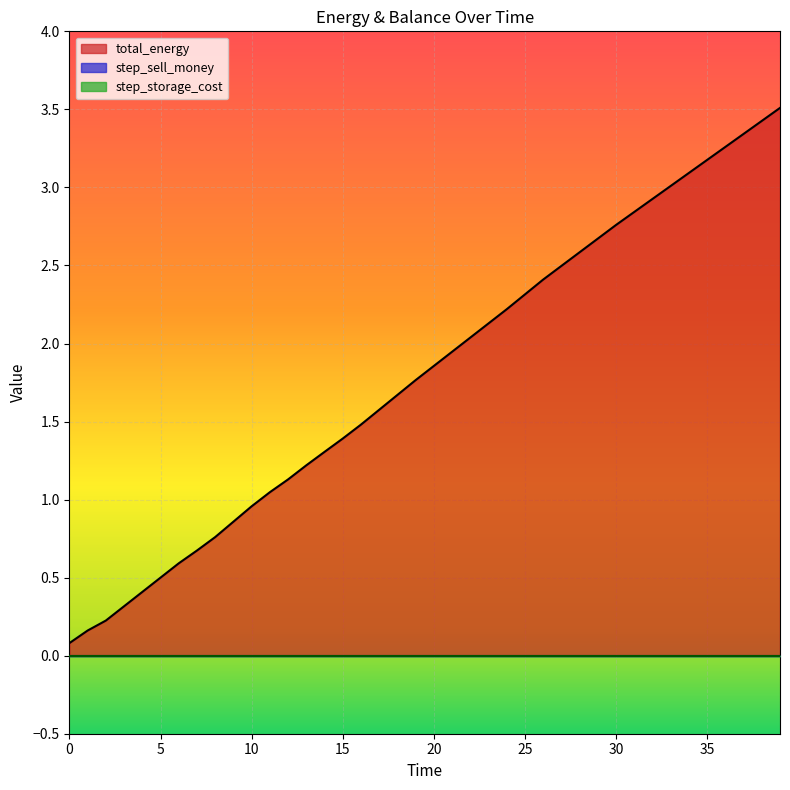

True or false: step_sell_money has more than 1 interior local peaks.

False